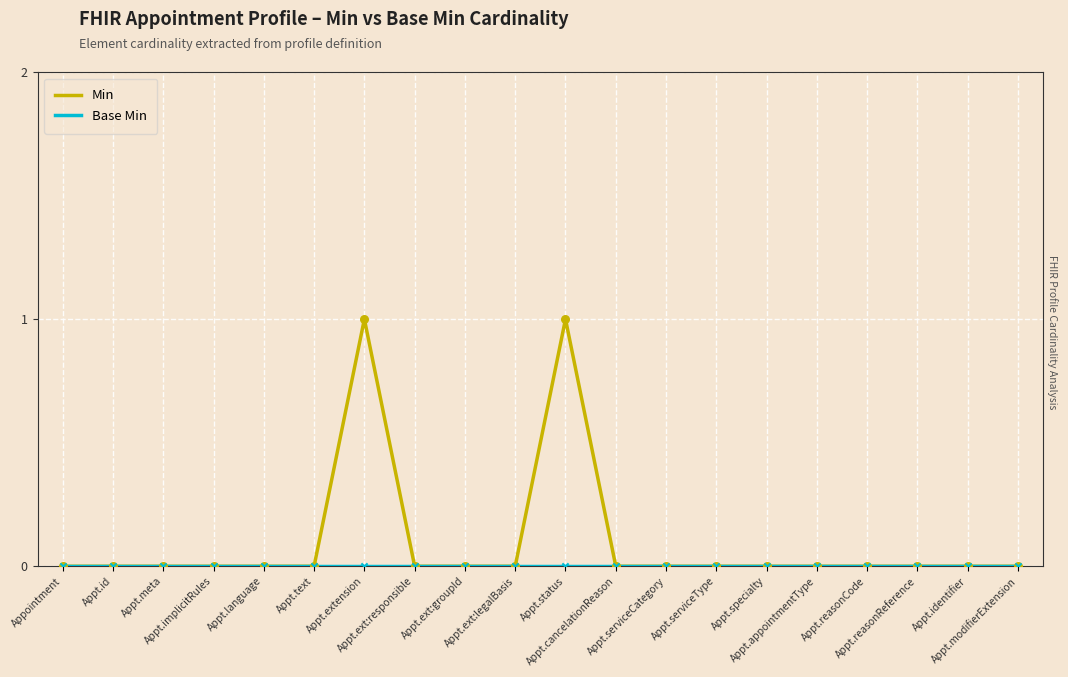

Which series has the largest range (max minus min)?

Min